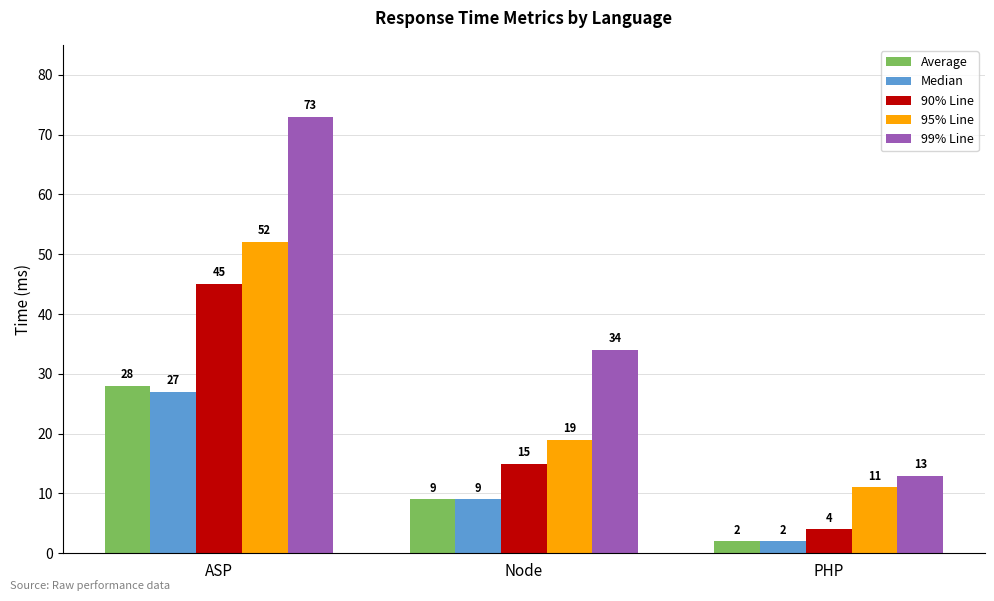

List the labels in order of Average value, largest first.

ASP, Node, PHP